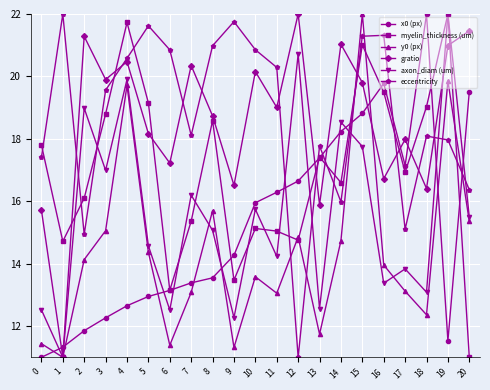

Is the value of gratio at 8 greater than the value of x0 (px) at 10?

Yes